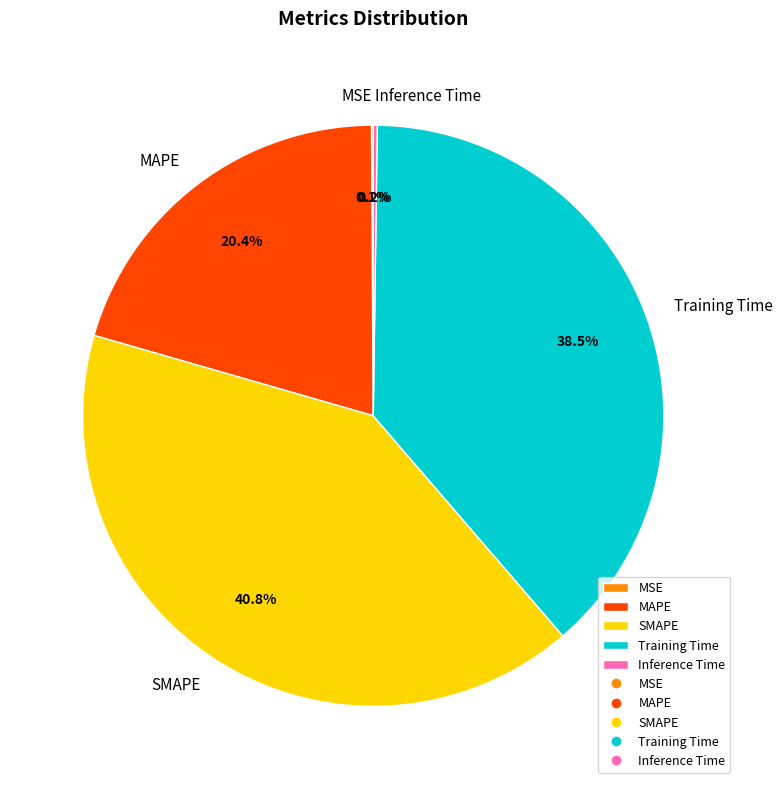

What percentage do SMAPE and MAPE together represent?

61.2%